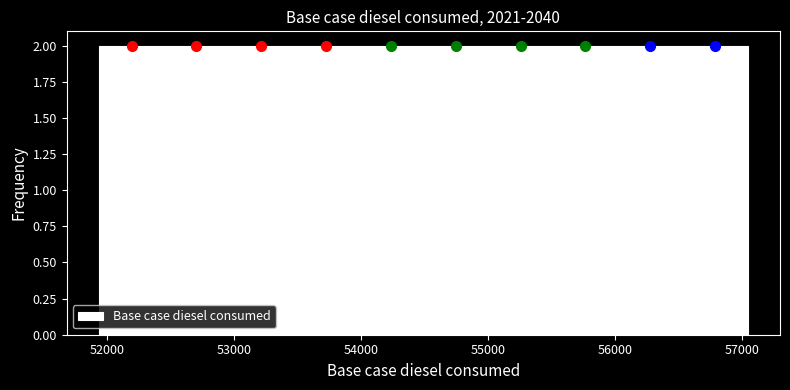

Reading left to right, list every bar in this chart as the range it spans on the x-axis followed by its height. Neither the bar edges nor the heights are printed on the chart, so give them approximately, as read against the axes.

51900 to 52500: 2
52500 to 53000: 2
53000 to 53500: 2
53500 to 54000: 2
54000 to 54500: 2
54500 to 55000: 2
55000 to 55500: 2
55500 to 56000: 2
56000 to 56500: 2
56500 to 57000: 2